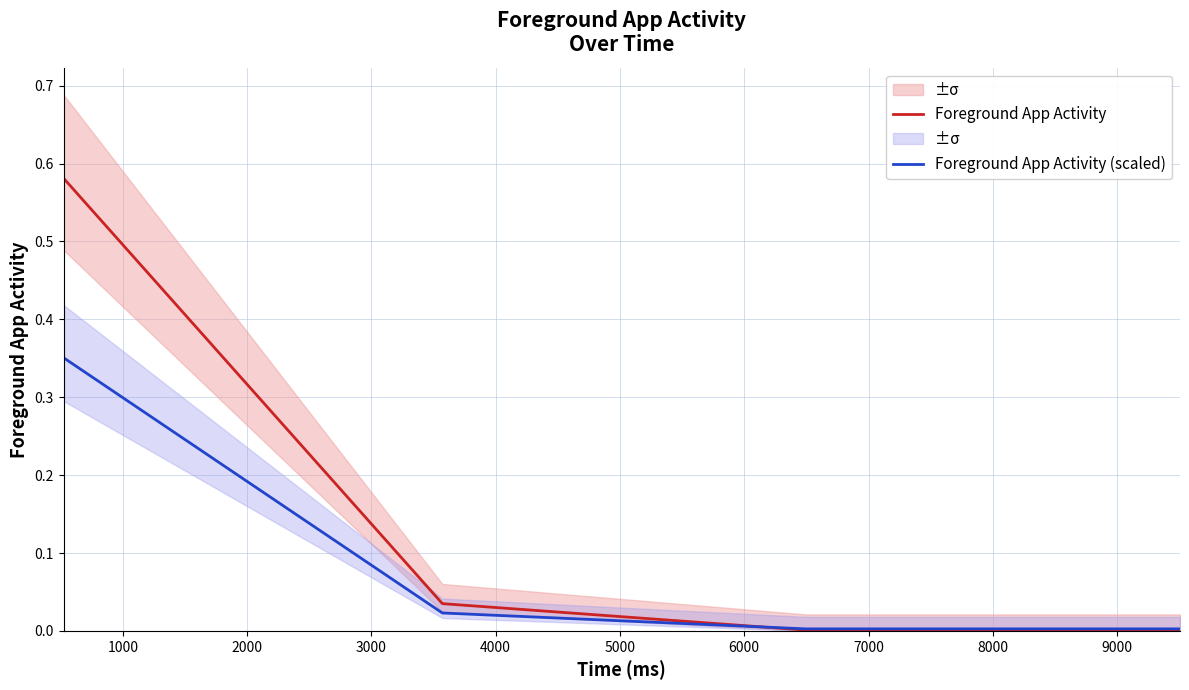

What are all the series names shown in the legend?

Foreground App Activity, Foreground App Activity (scaled)